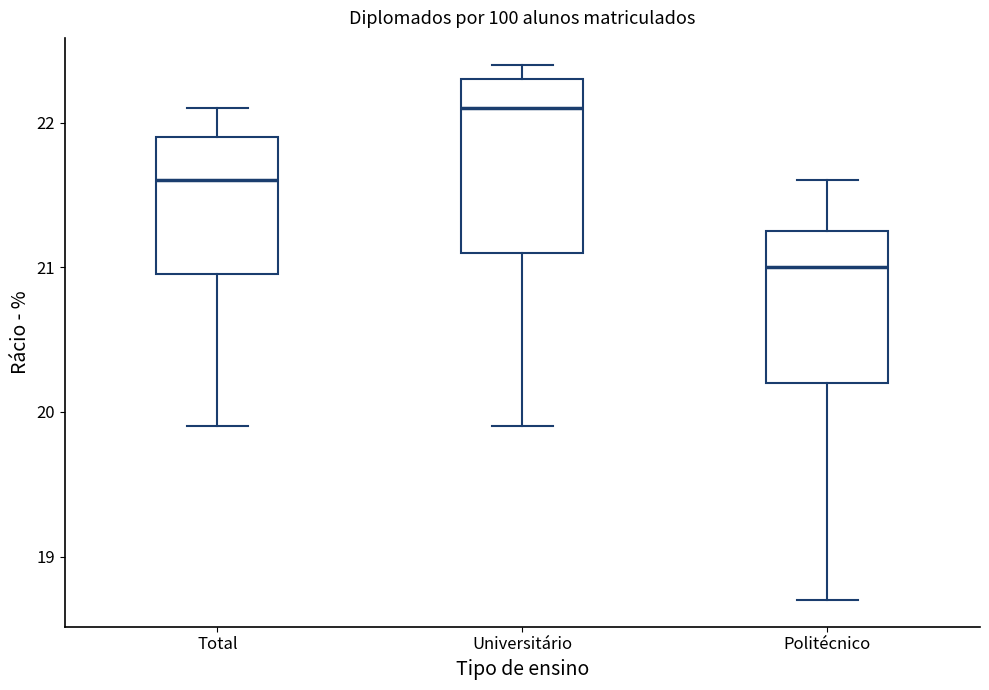

Where does the upper whisker of the box for Total end on the y-axis? The values are not printed on the chart, so give them approximately, as read against the axis.

22.1